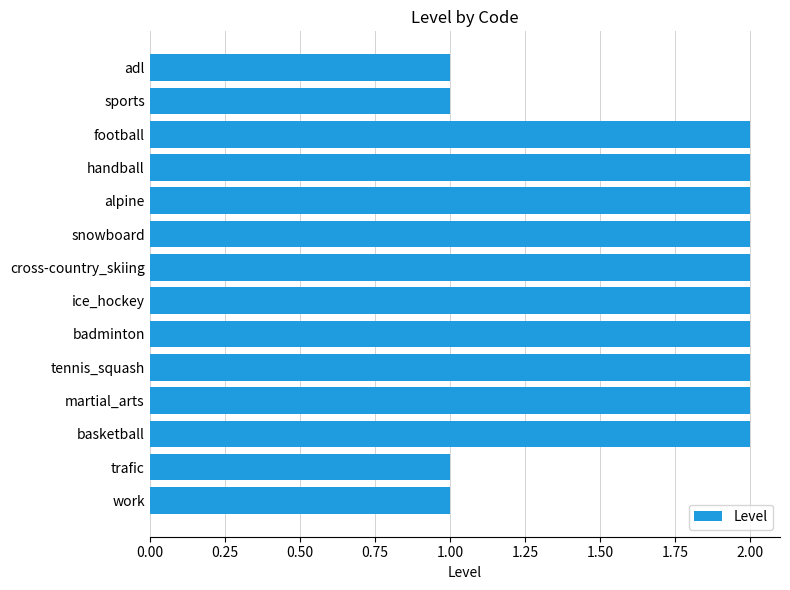

What is the change in value from sports to alpine?

+1